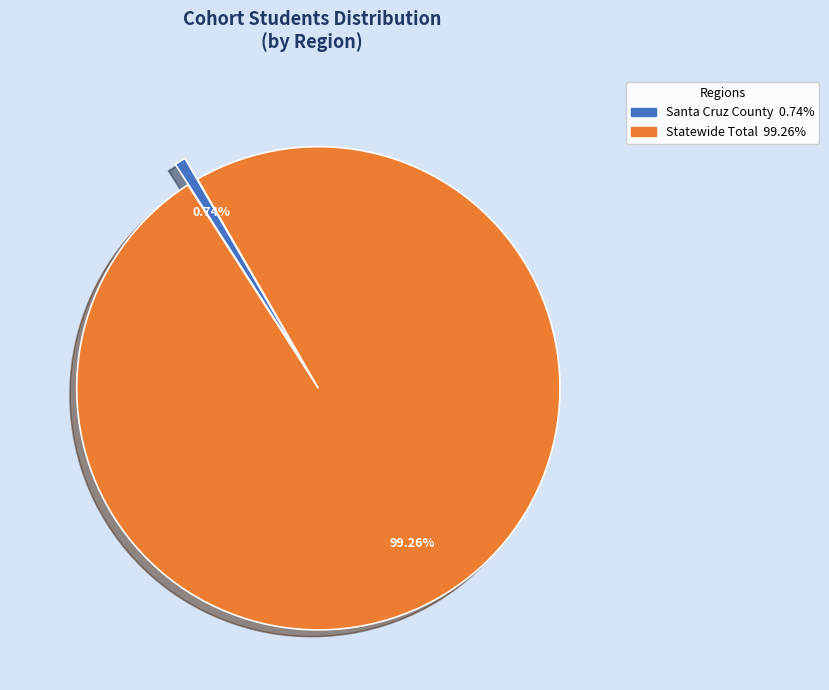

Which slice represents more than half of the pie?

Statewide Total